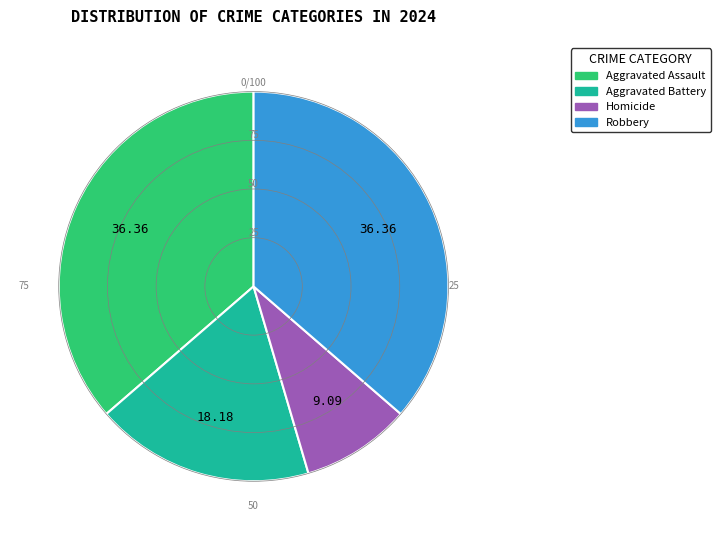

Is it true that Homicide is 9% of the pie?

True